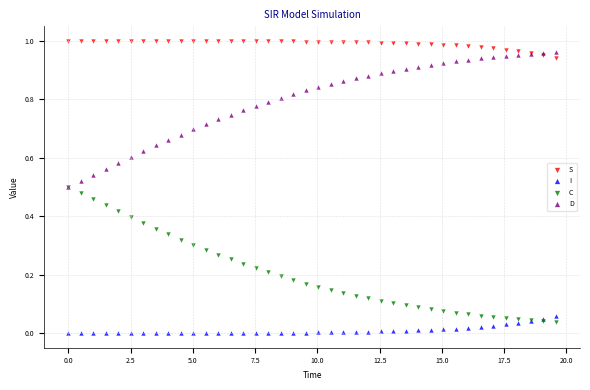

What are all the series names shown in the legend?

S, I, C, D